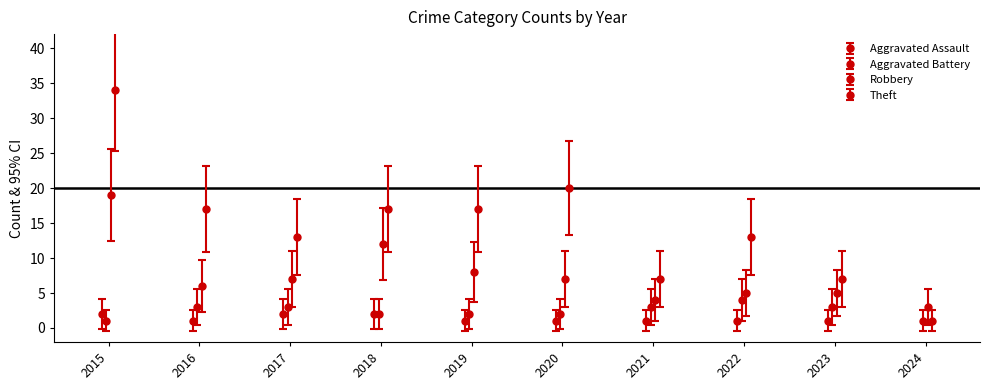

Which series changed the most between 2015 and 2016?

Theft